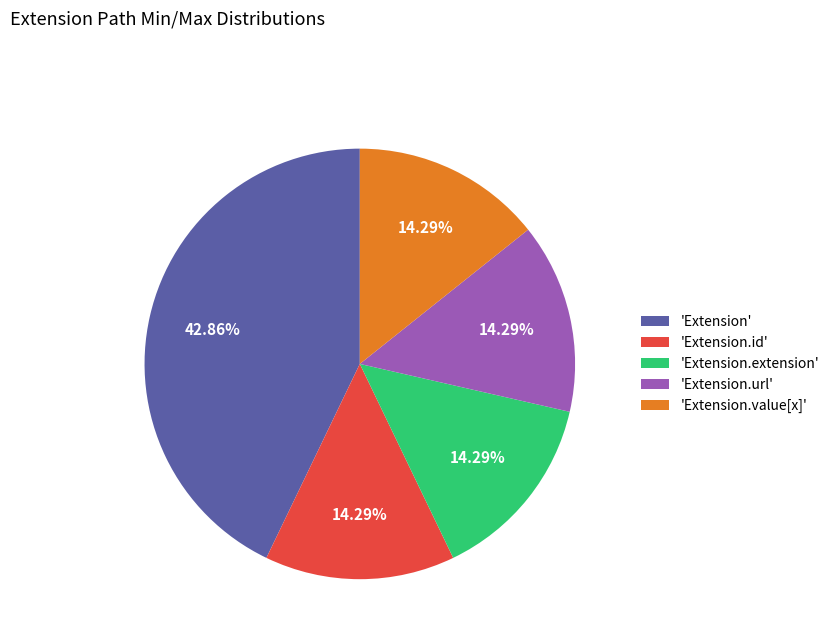

To the nearest percent, what is the average slice percentage?

20%